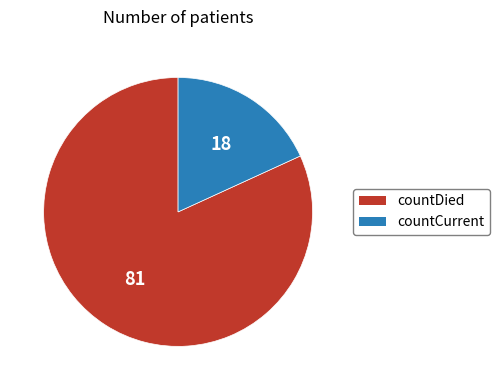

Rank the categories by value from lowest to highest.

countCurrent, countDied